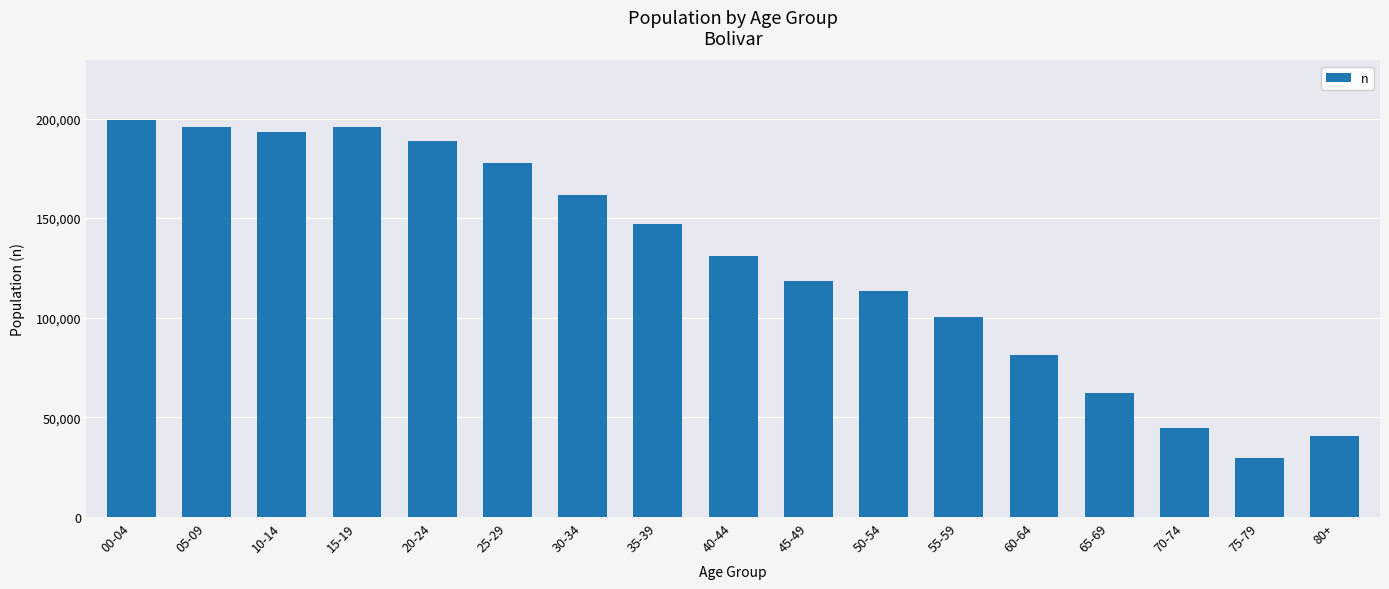

Which has a higher value, 30-34 or 05-09?

05-09